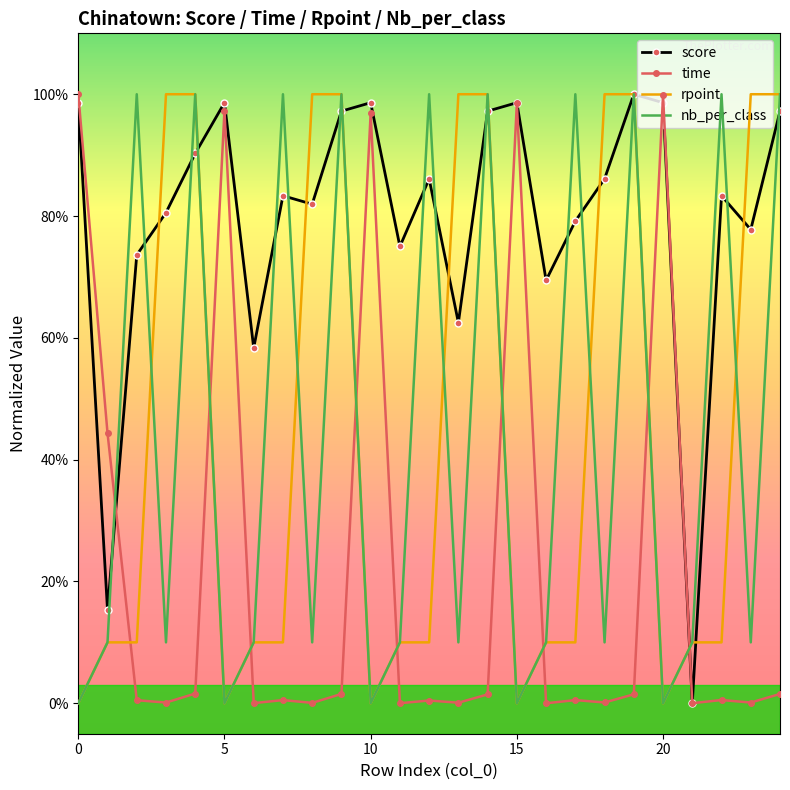

True or false: nb_per_class and rpoint intersect in this chart.

True